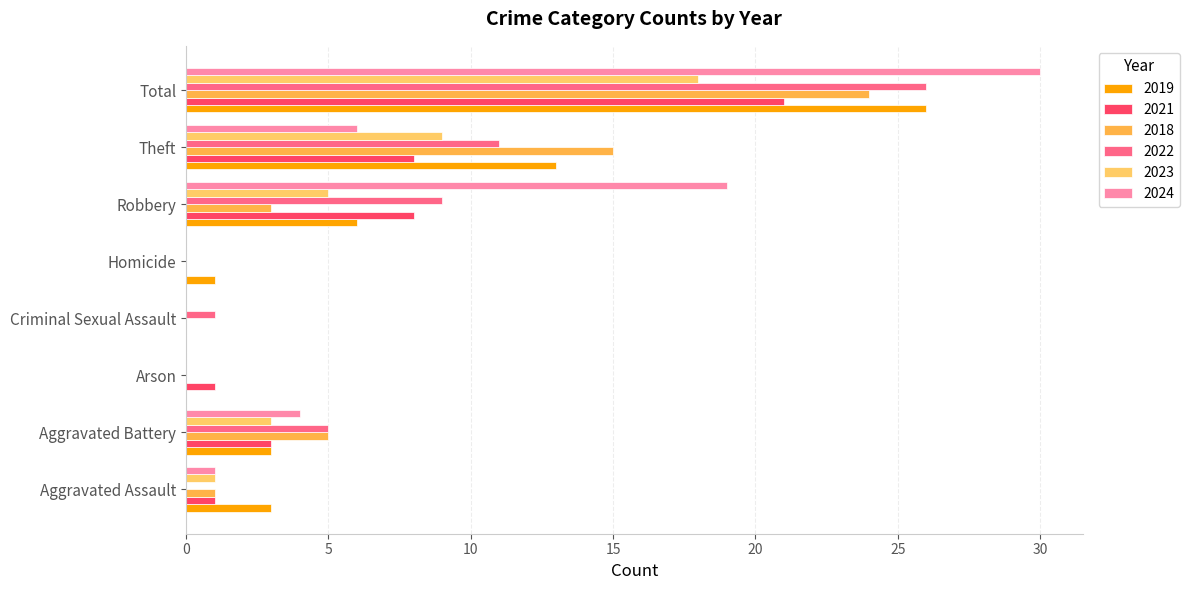

The value of 2018 at Total is 9. True or false?

False